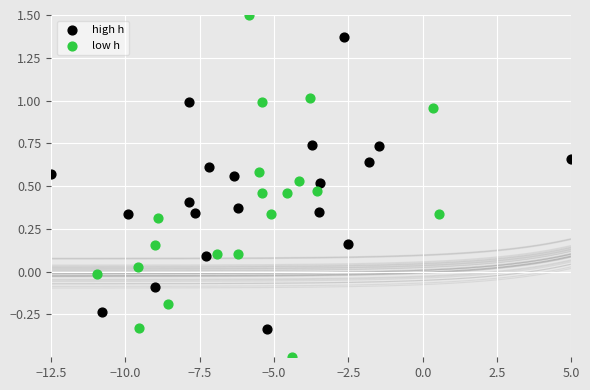

Which series has the largest Y range (max minus min)?

low h